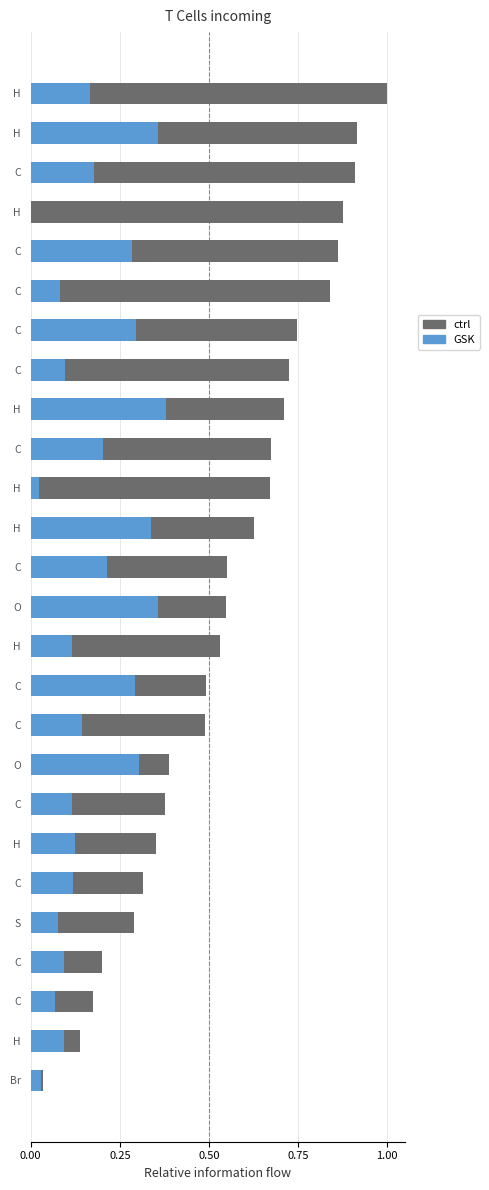

The value of ctrl at H is 1.6. True or false?

False